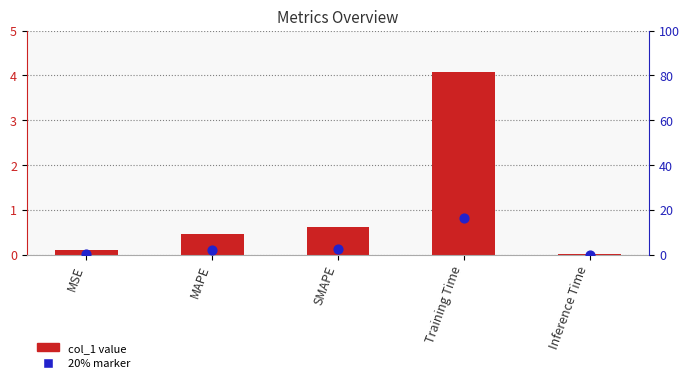

At how many categories does at least one series exceed 1?

1